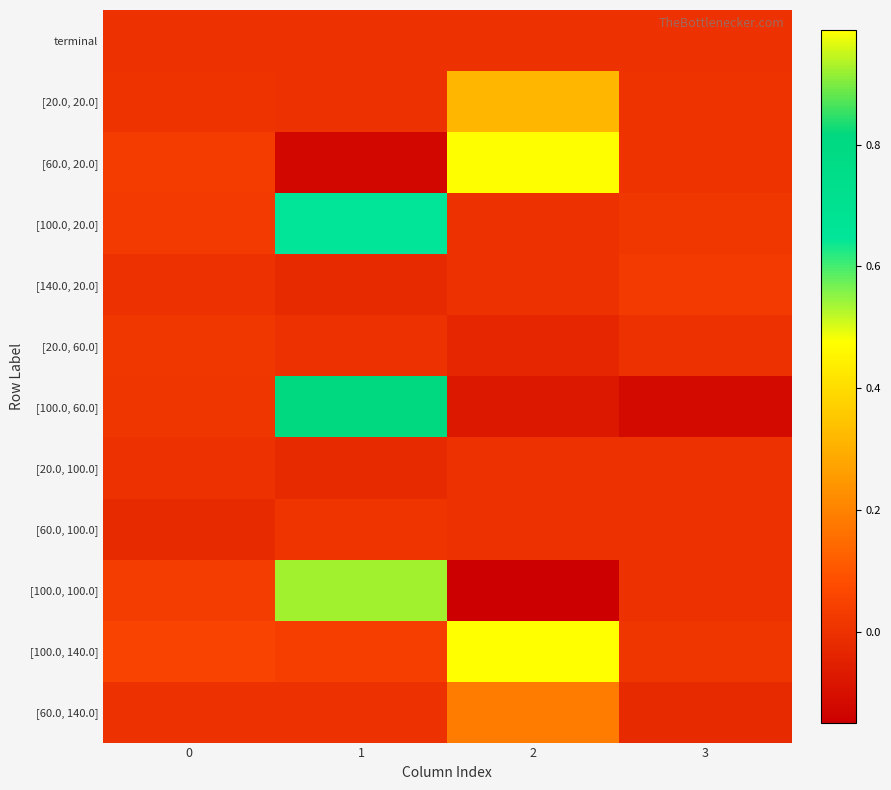

What is the spread (max minus min) of values at 2?

1.1